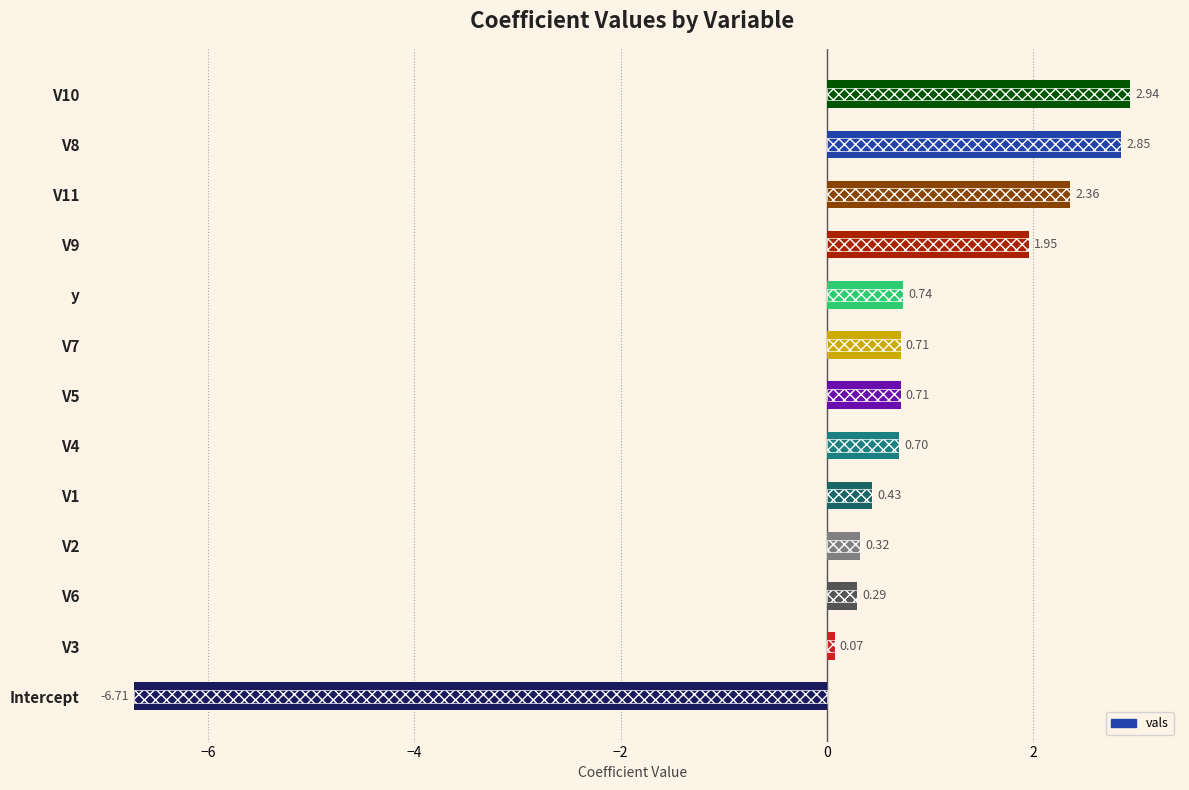

What is the value of the 5th bar from the left?

0.4